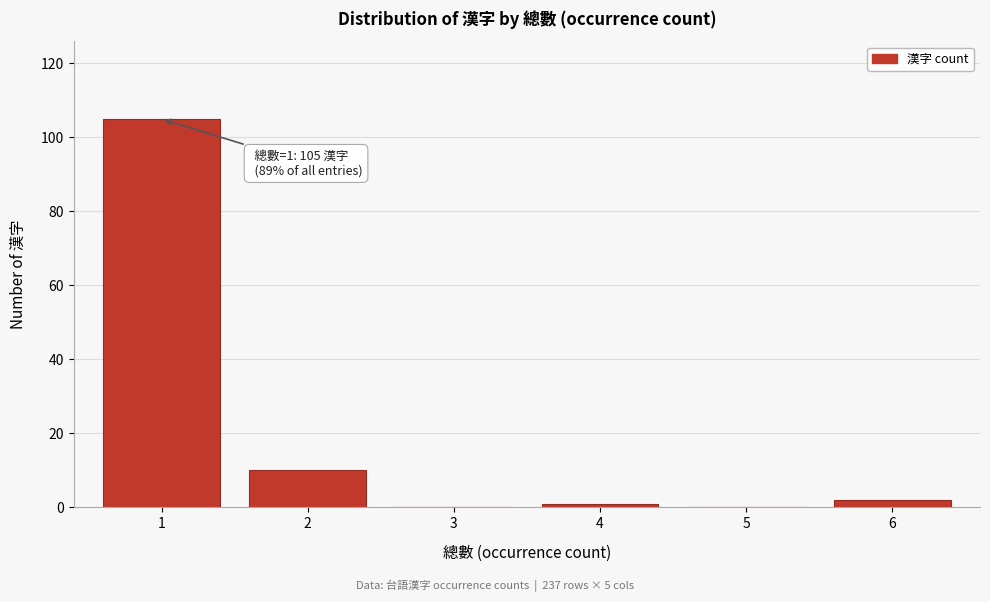

Reading left to right, what are all the values shown in this chart?

1=105	2=10	3=0	4=1	5=0	6=2